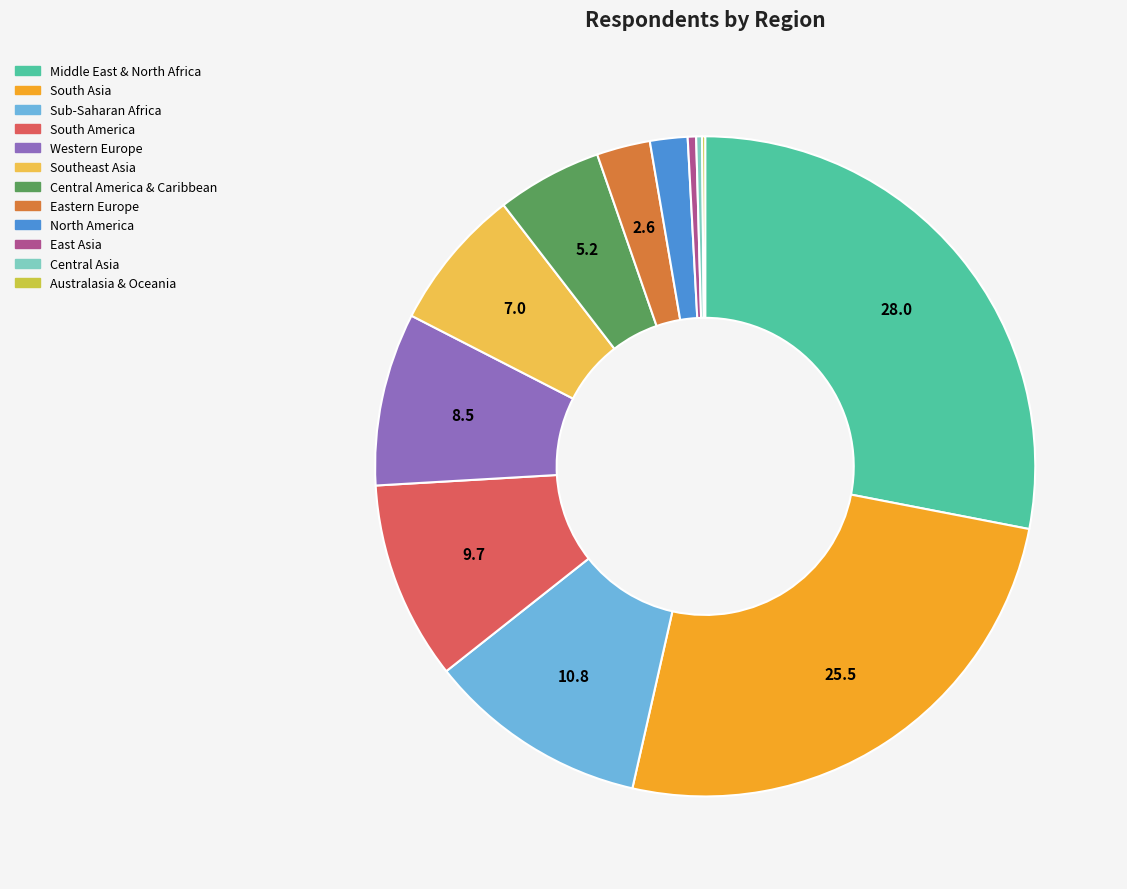

The South America slice represents 10% of the pie. True or false?

True